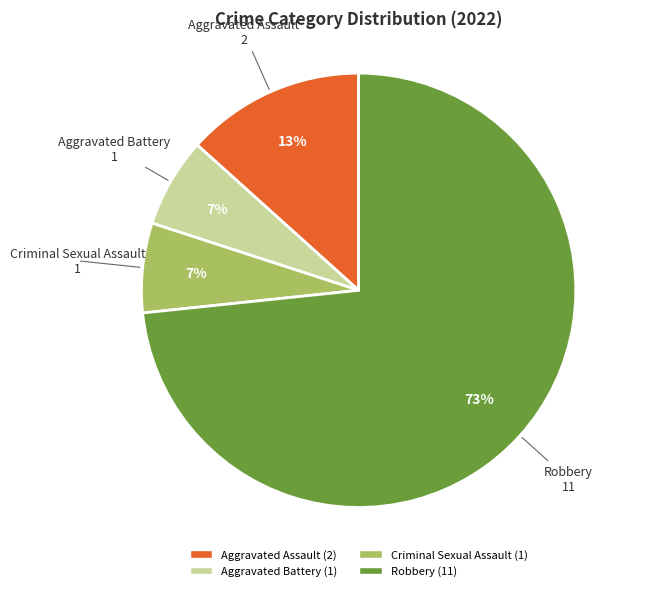

The Aggravated Battery slice represents 7% of the pie. True or false?

True